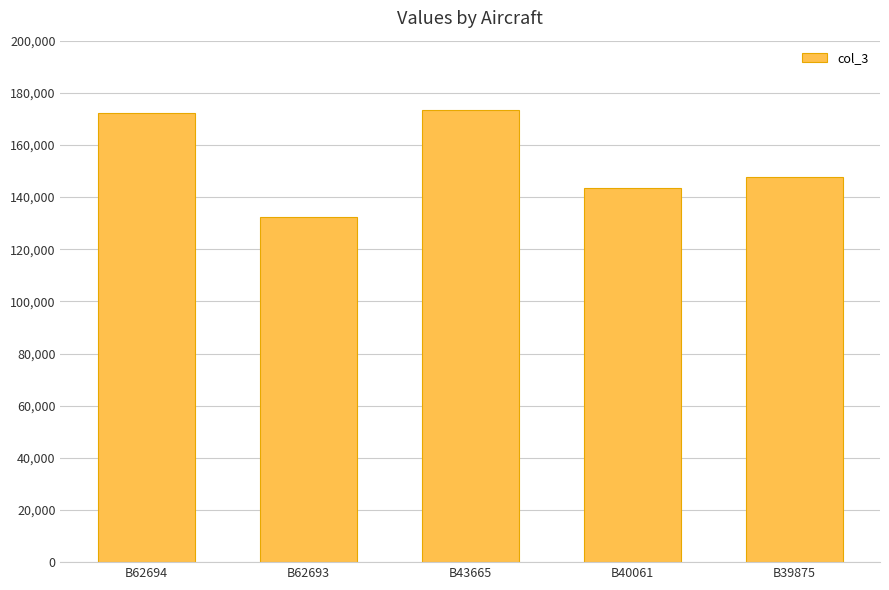

Which category has the lowest value across all series?

B62693